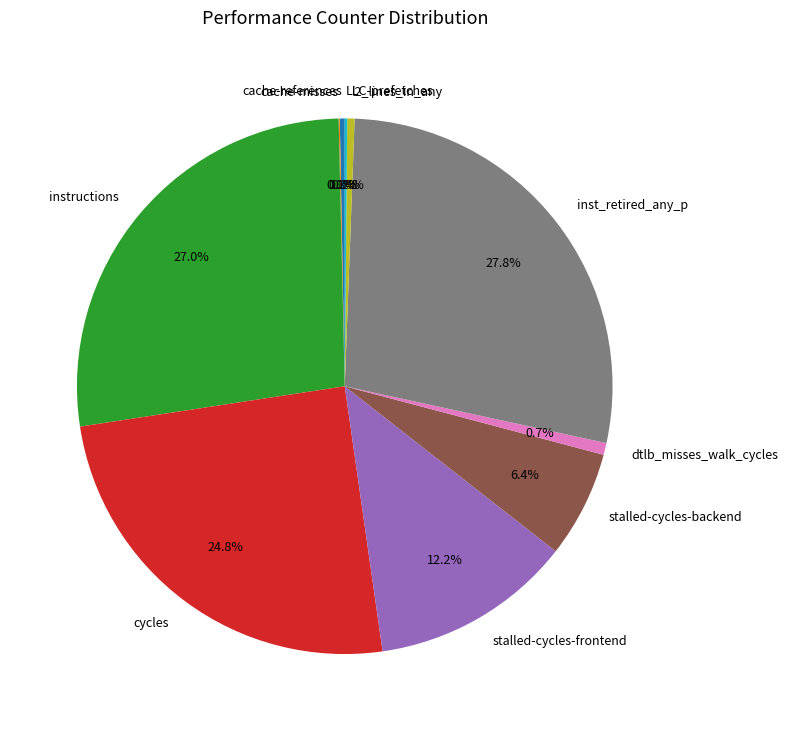

Between l2_lines_in_any and stalled-cycles-backend, which is larger?

stalled-cycles-backend